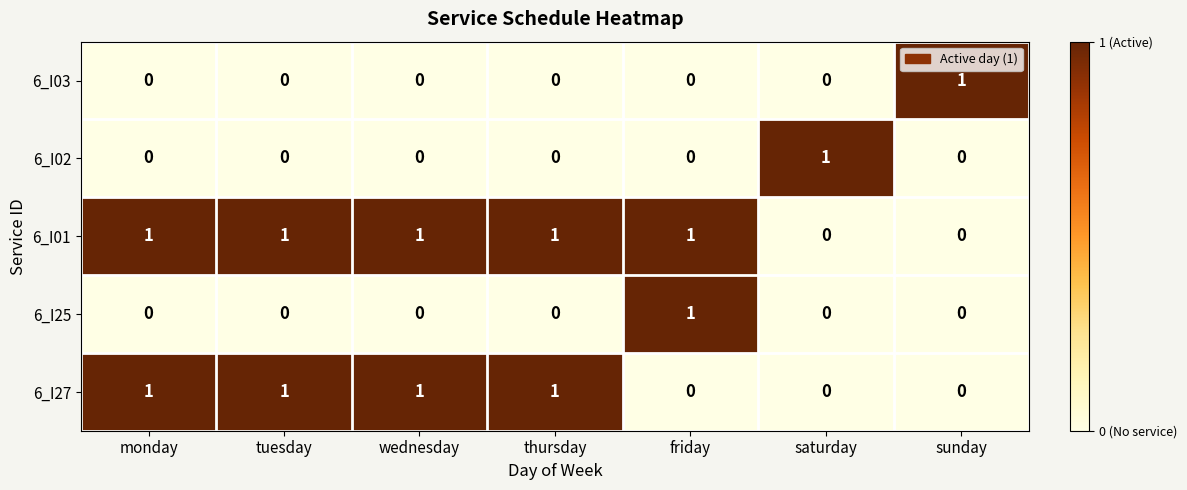

Is it true that 6_I02 equals 0 at thursday?

True